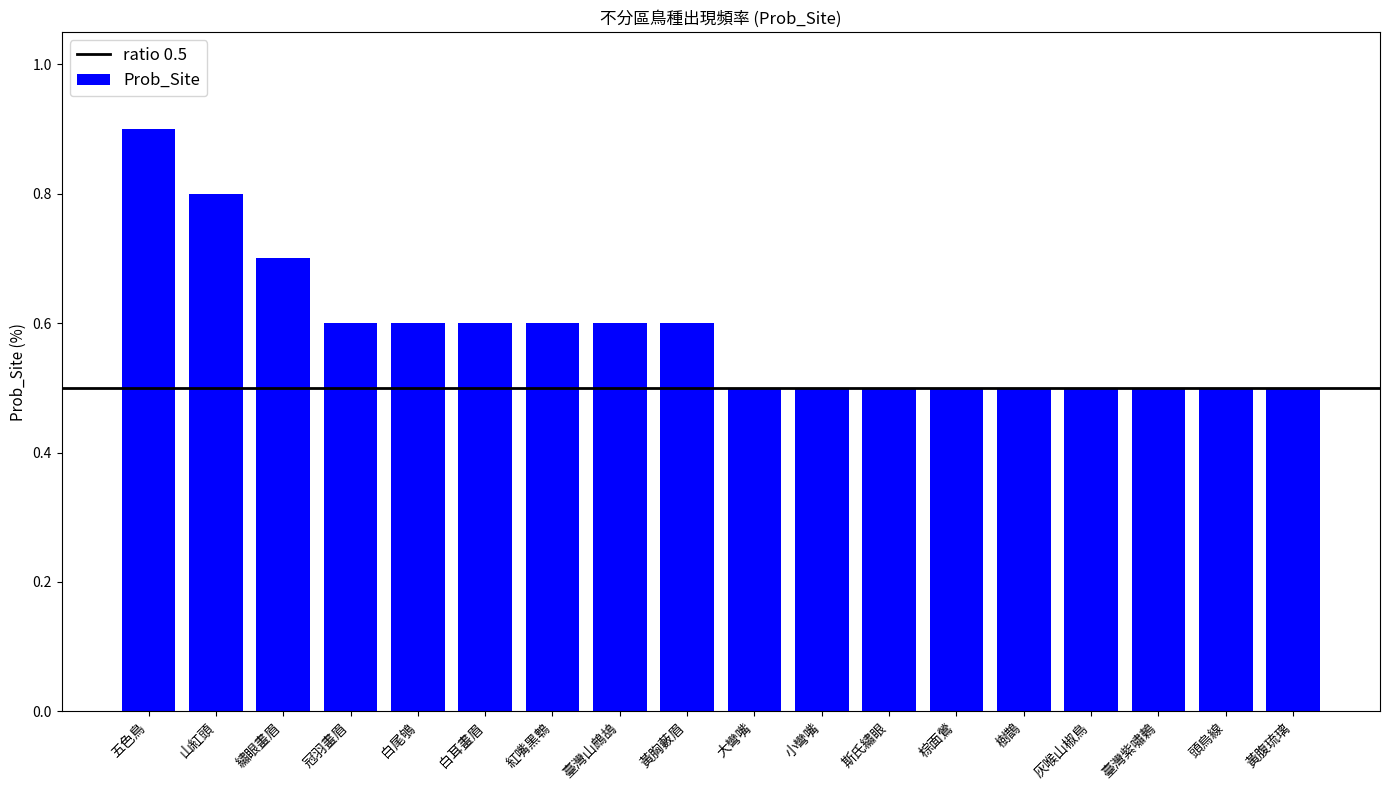

What is the difference between the second highest and second lowest values?

0.3